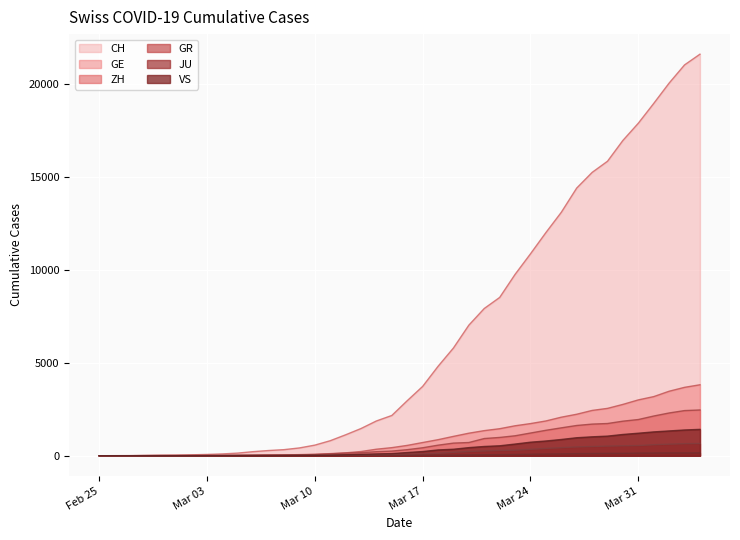

What is the sum of the GR values at 2020-03-02 and 2020-04-03?

658